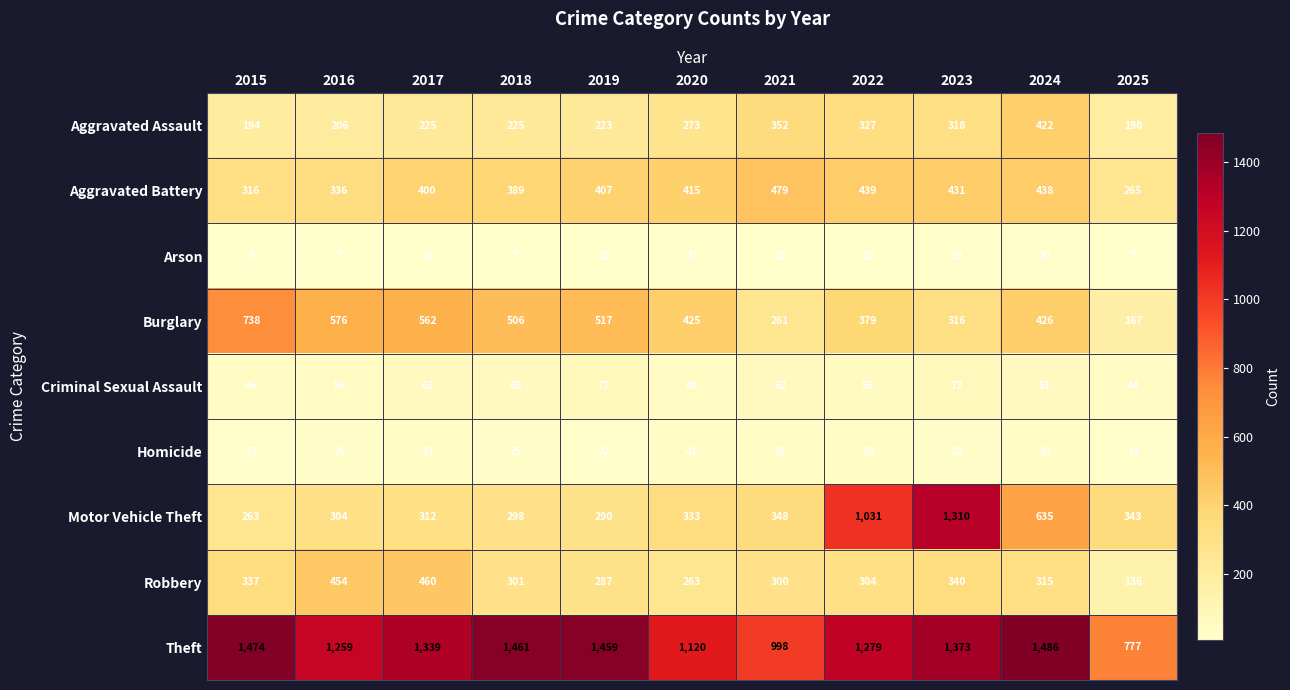

List the series in order of their peak value, highest first.

Theft, Motor Vehicle Theft, Burglary, Aggravated Battery, Robbery, Aggravated Assault, Criminal Sexual Assault, Homicide, Arson